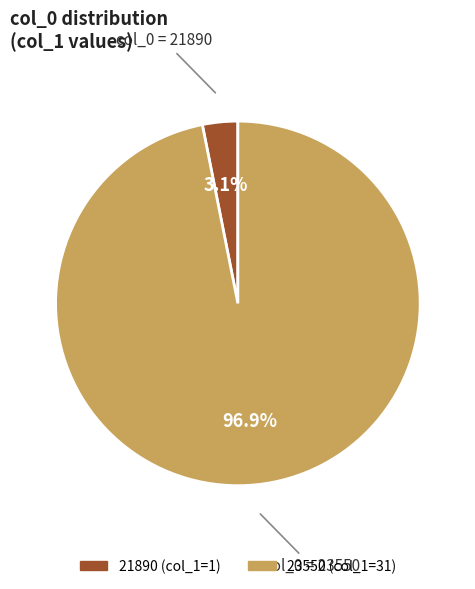

Which category has the smallest portion of the pie?

21890